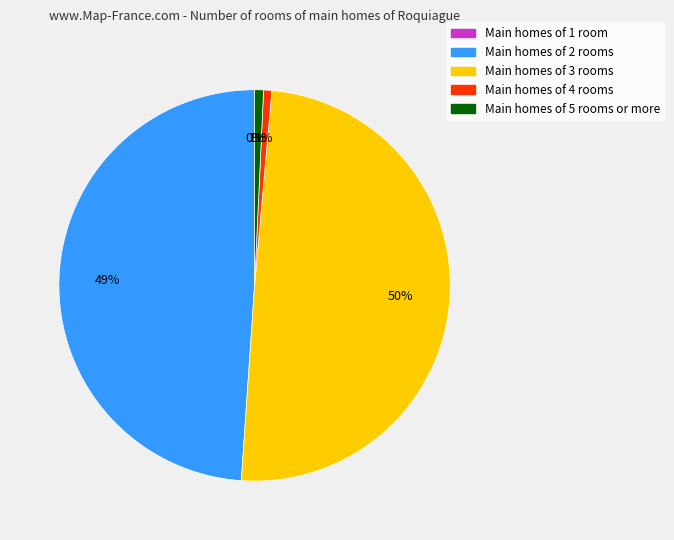

To the nearest percent, what is the difference between the largest and smallest slice percentages?

50%